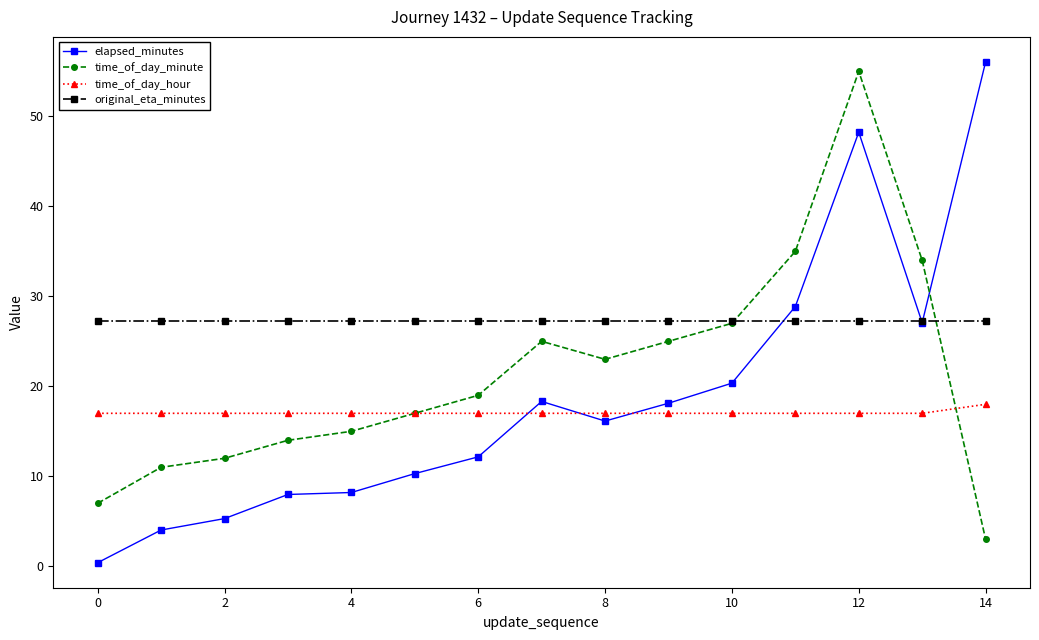

What is the value of the original_eta_minutes point at the 7th from the left?

27.3